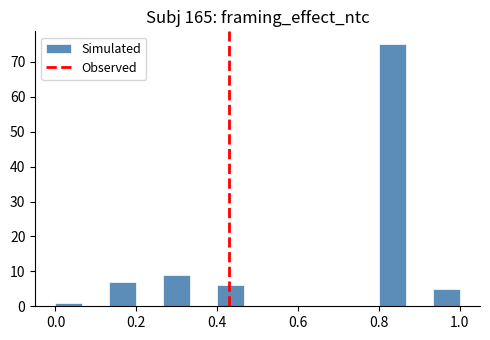

Read against the x-axis, roughly where is the centre of the tallest bar?

0.84